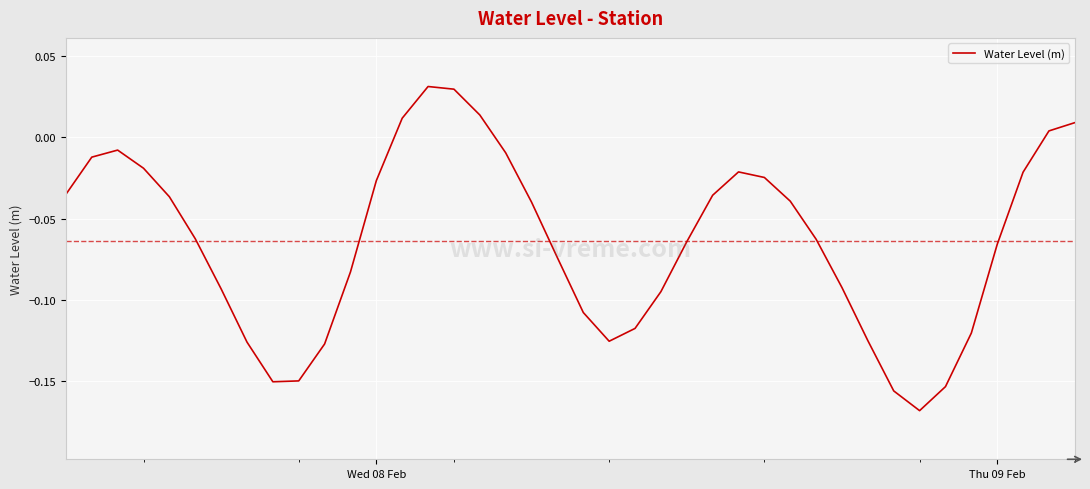

How many lines are shown in the chart?

1